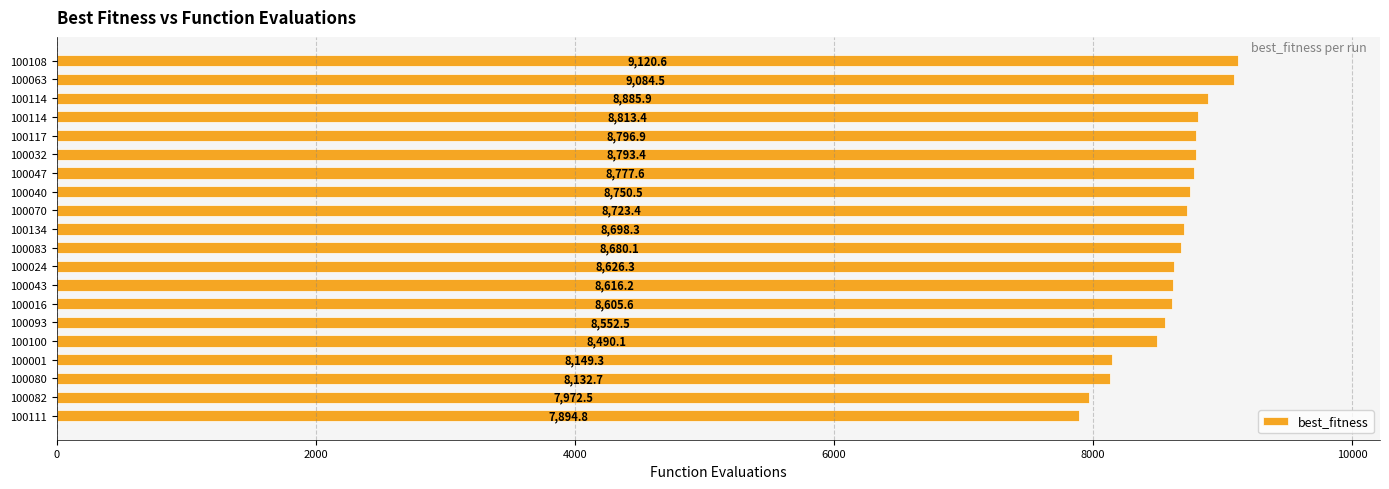

How many values are below 8698?

10